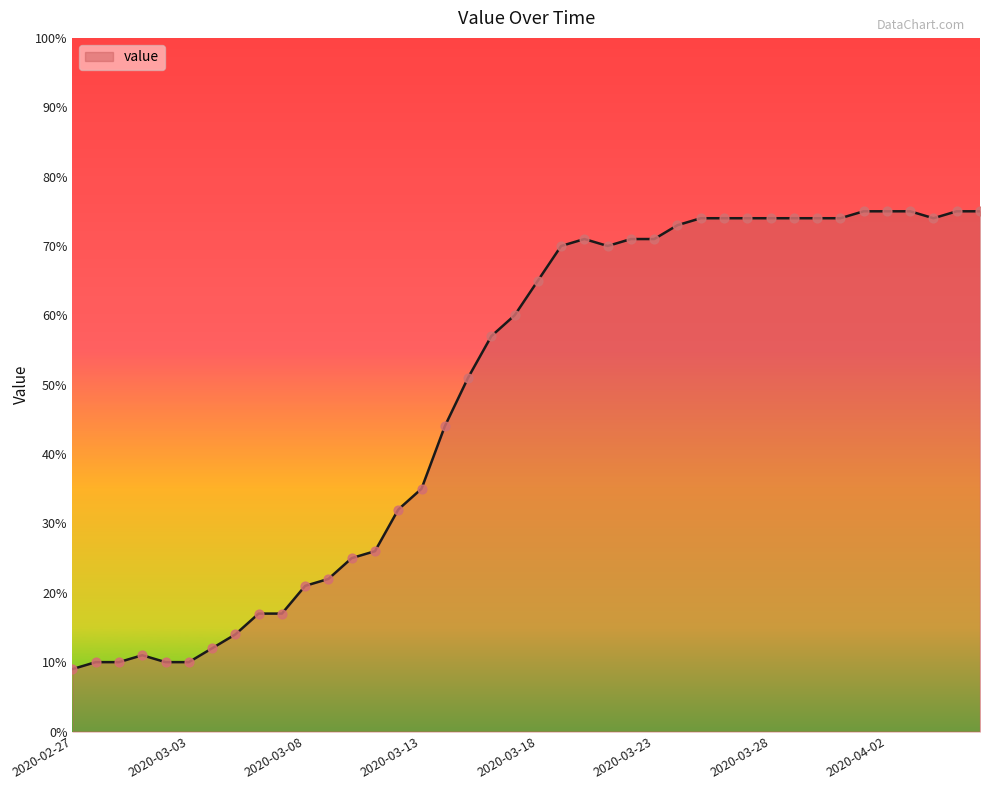

What is the greatest value displayed?

75